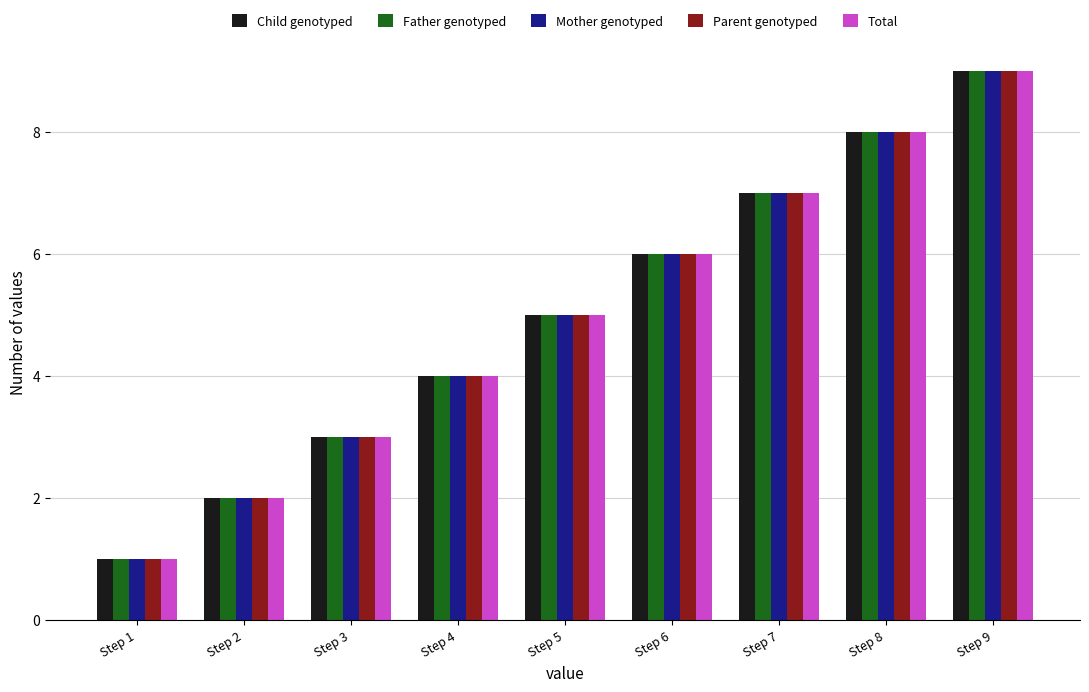

How many Mother genotyped values are between 3 and 7?

5